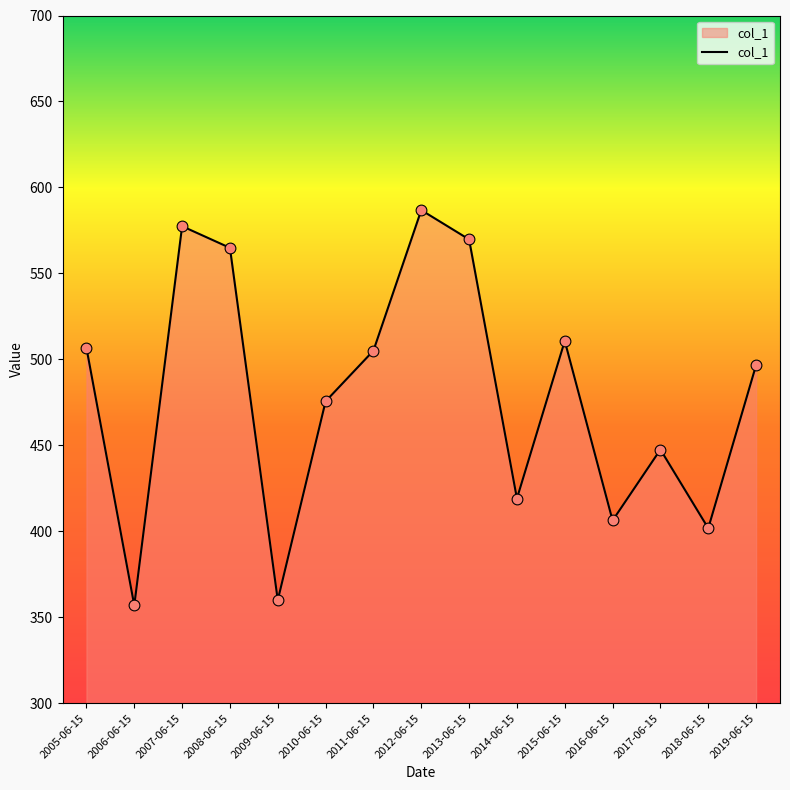

Which has a higher value, 2009-06-15 or 2007-06-15?

2007-06-15